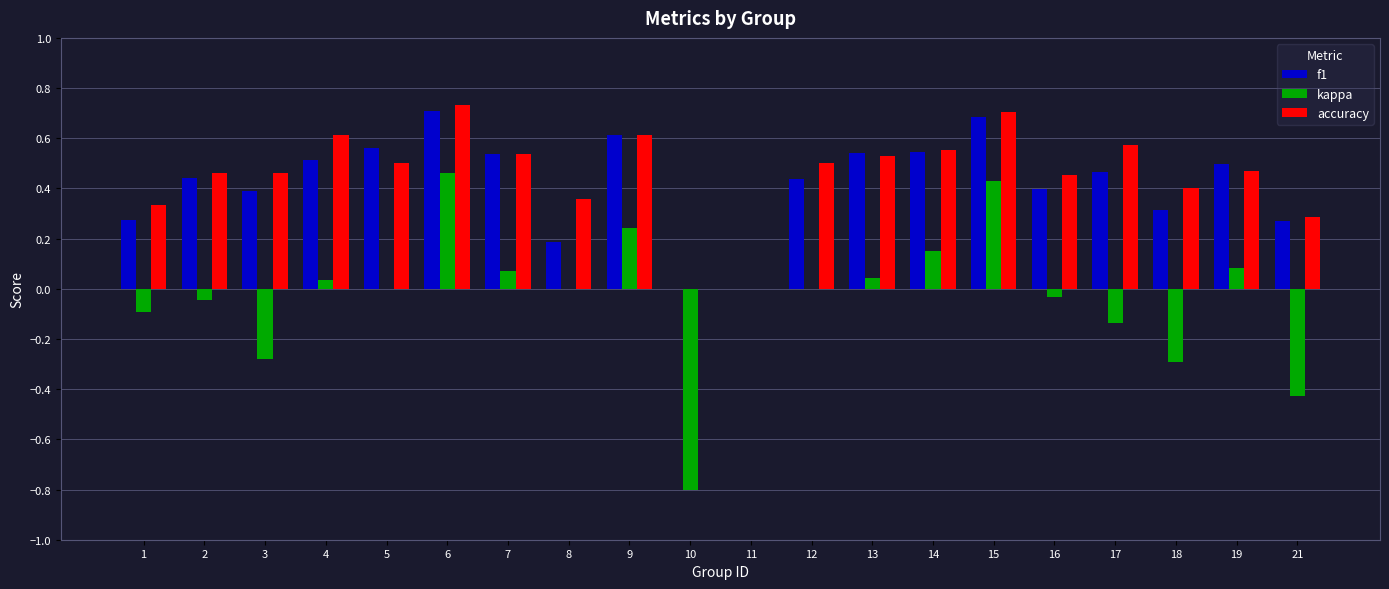

What is the sum of all kappa values?

-0.6